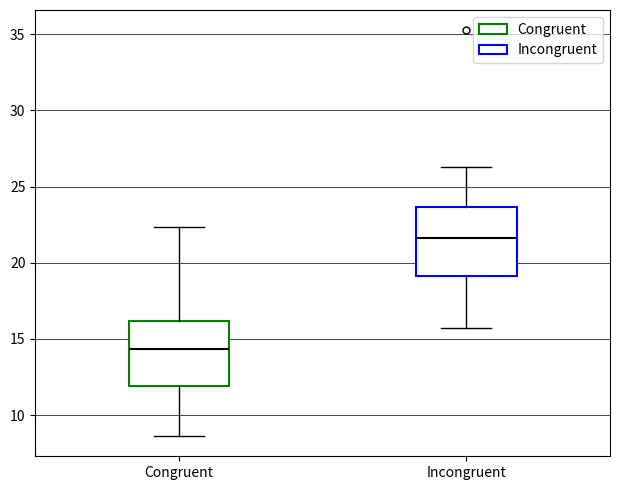

Reading left to right, read every box against the y-axis: the position of its median line, the range the box covers, and the ends of its whiskers. The values are not printed on the chart, so give them approximately, as read against the axis.

Congruent: median 14.5, box 12.0 to 16.0, whiskers 8.5 to 22.5
Incongruent: median 21.5, box 19.0 to 23.5, whiskers 15.5 to 26.5